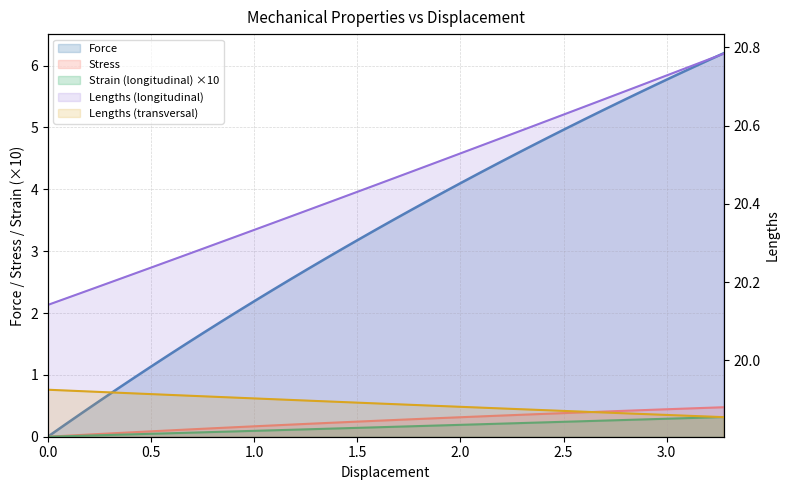

How many data points does each series have?

40